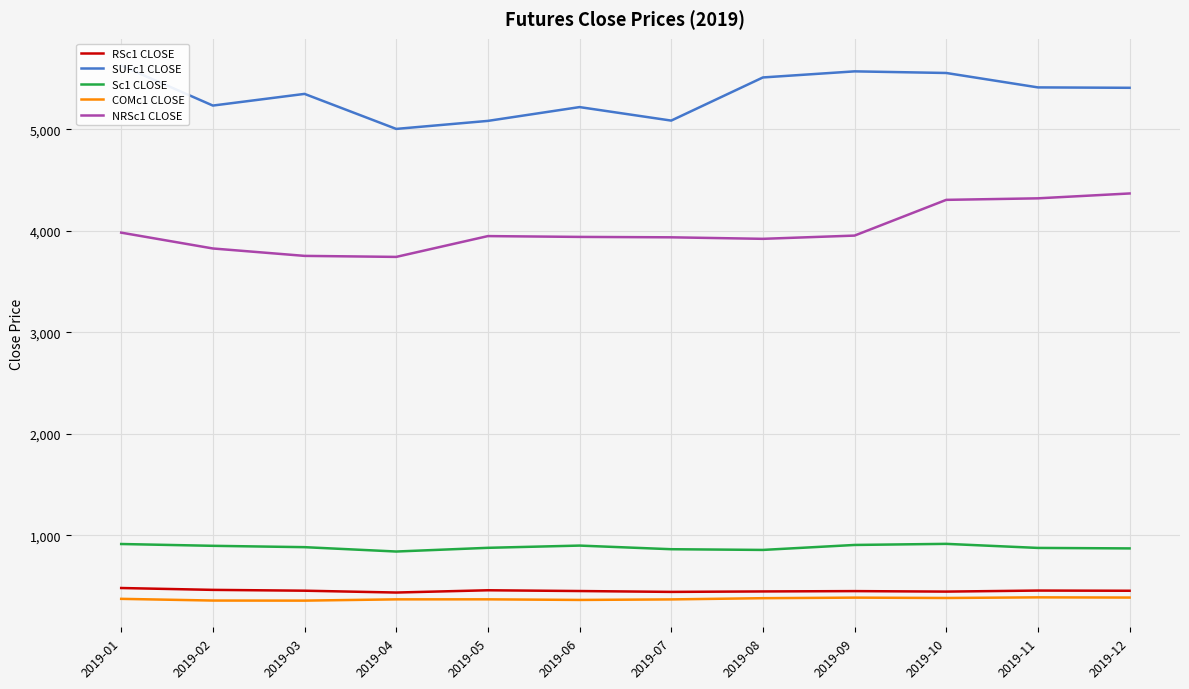

The RSc1 CLOSE series shows 448.0 at 2019-08. True or false?

True